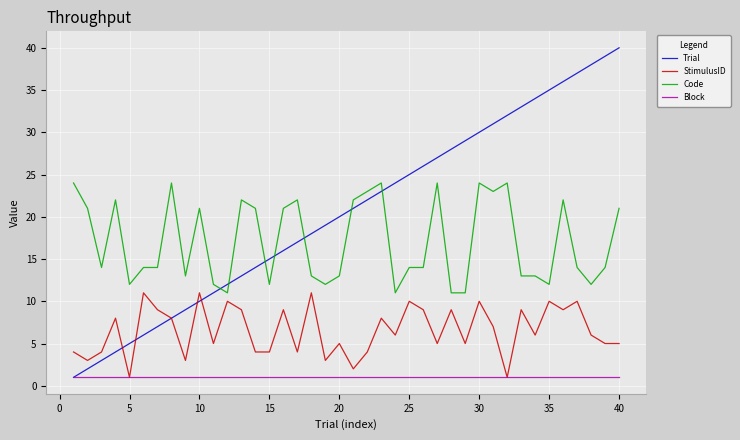

Which series has the largest total across all categories?

Trial